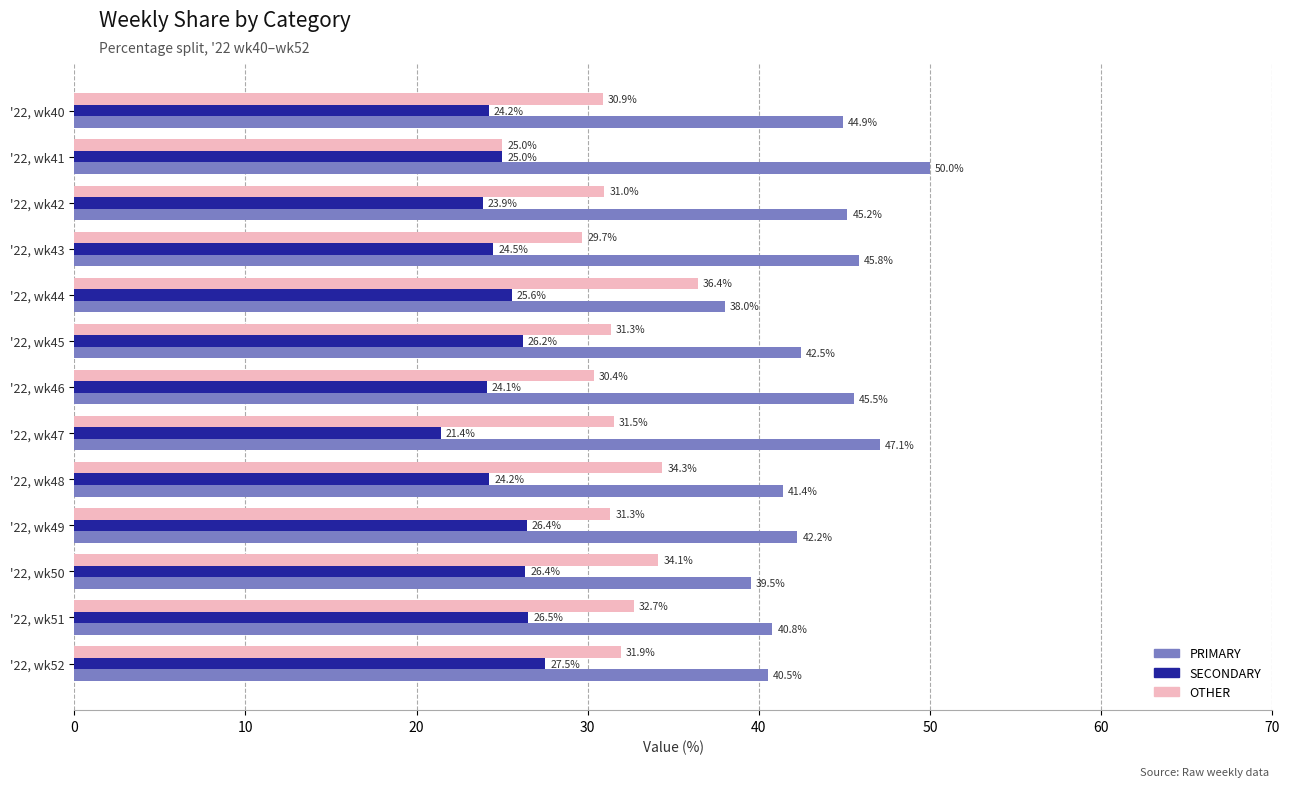

What is the difference between the maximum and minimum values in the OTHER series?

11.4